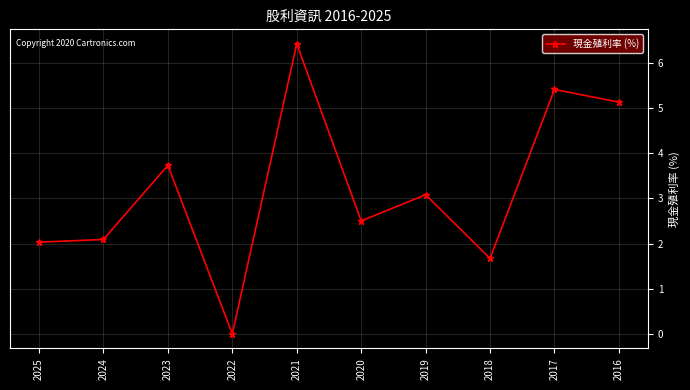

Reading left to right, list all the values displayed in this chart.

2025=2.0	2024=2.1	2023=3.7	2022=0.0	2021=6.4	2020=2.5	2019=3.1	2018=1.7	2017=5.4	2016=5.1